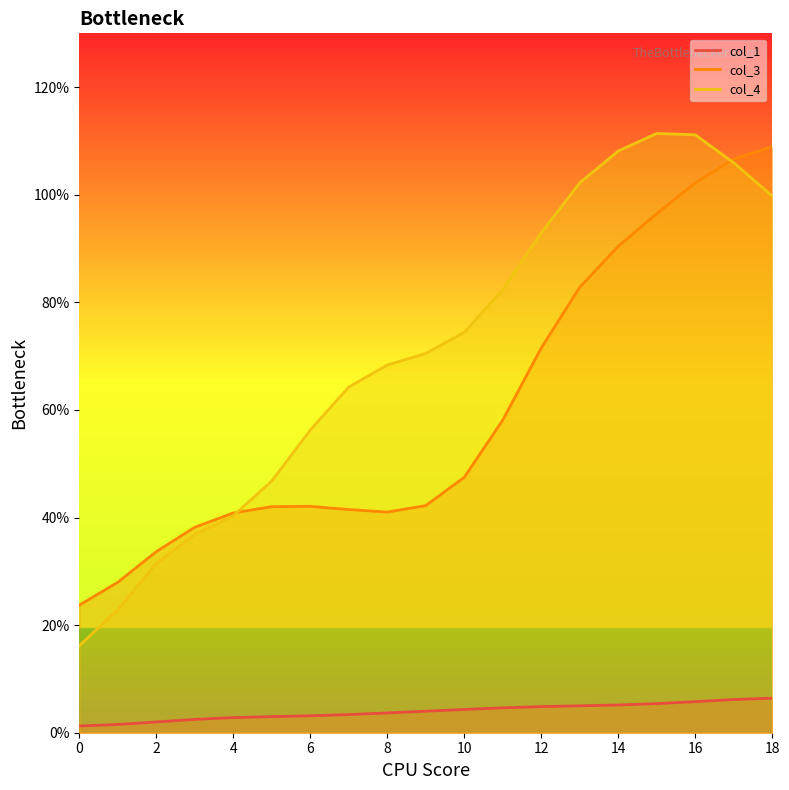

The value of col_3 at 7 is 25.6. True or false?

False